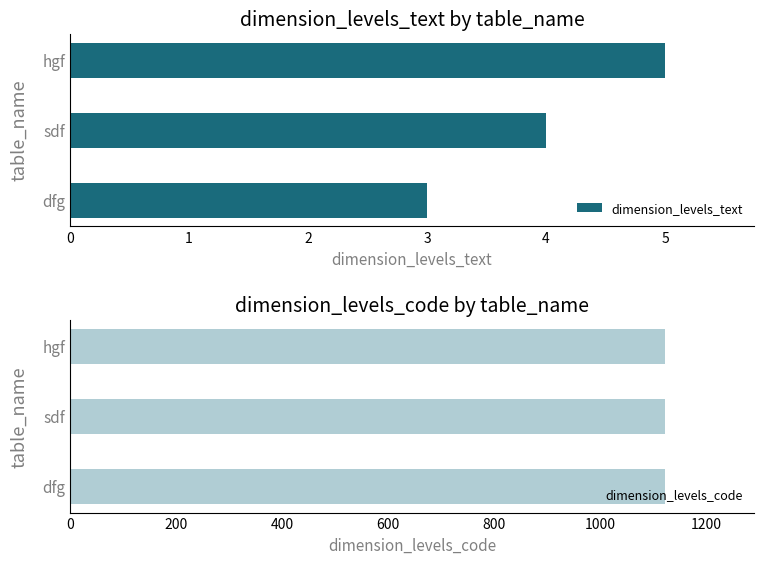

List the labels in order of dimension_levels_text value, smallest first.

dfg, sdf, hgf